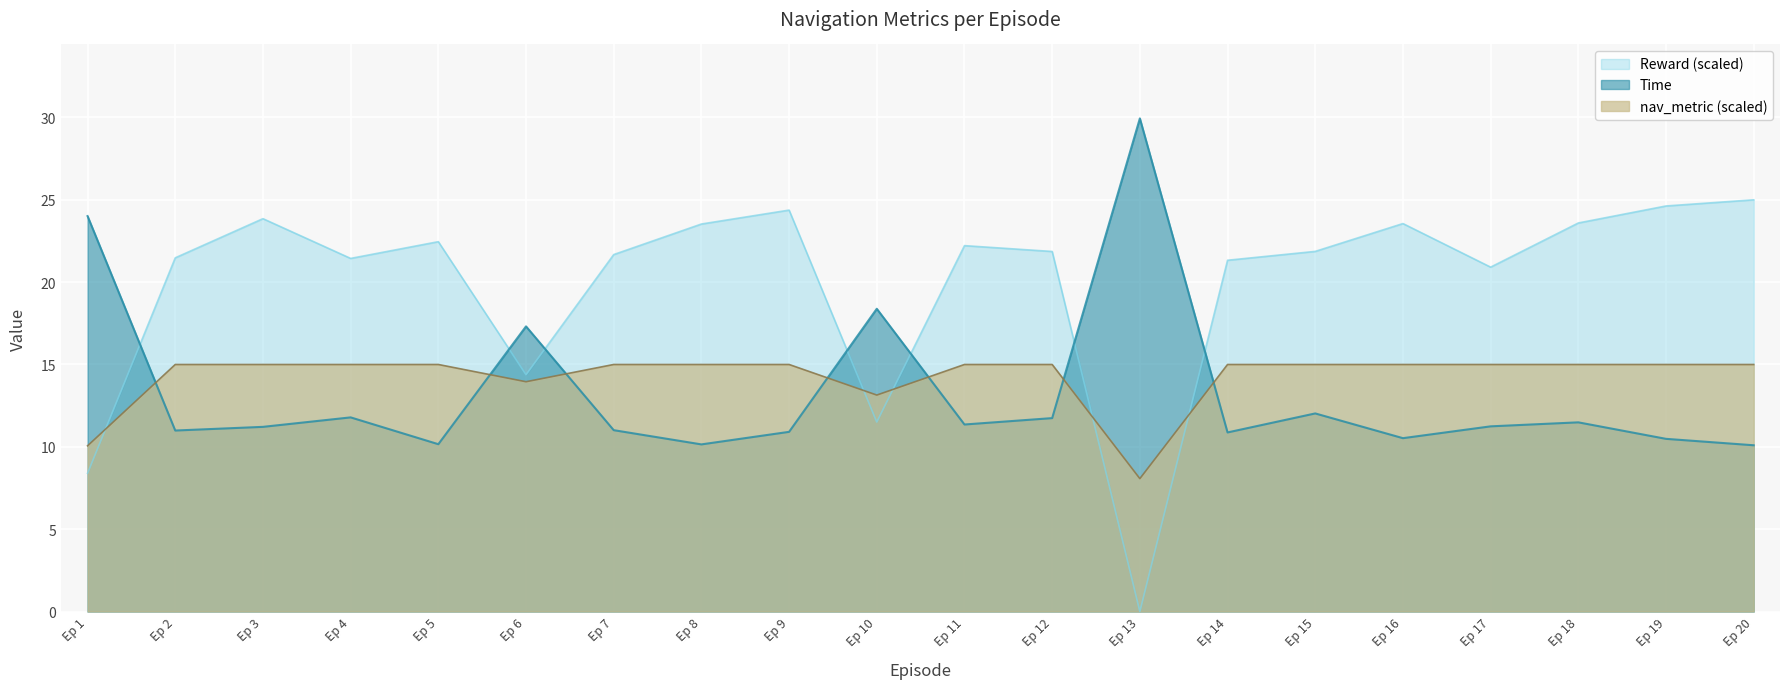

What is the difference between the Time values at Ep 18 and Ep 6?

5.8